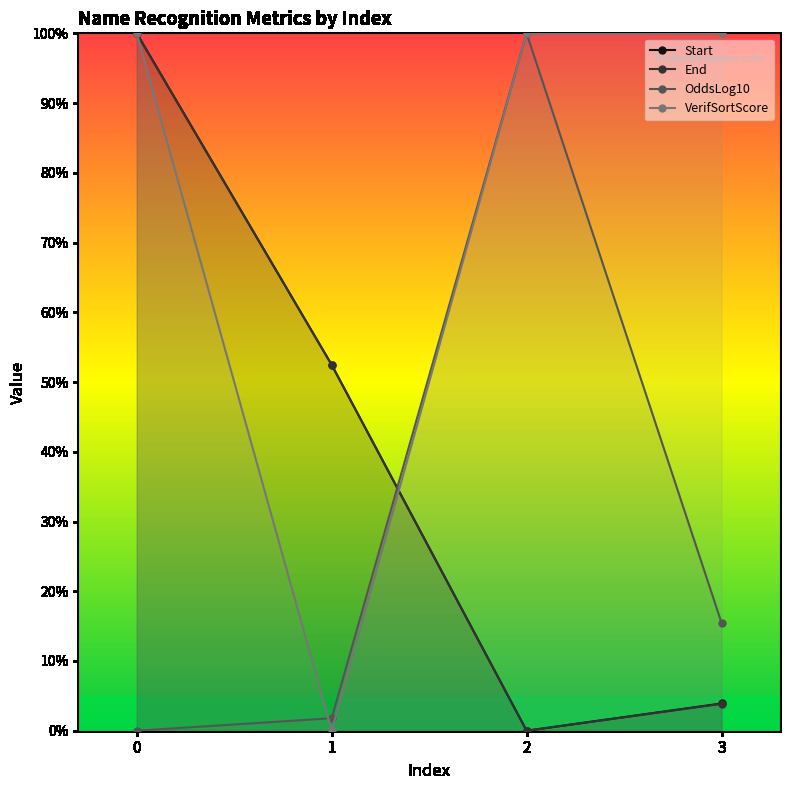

The End series shows 164.3 at 0. True or false?

False